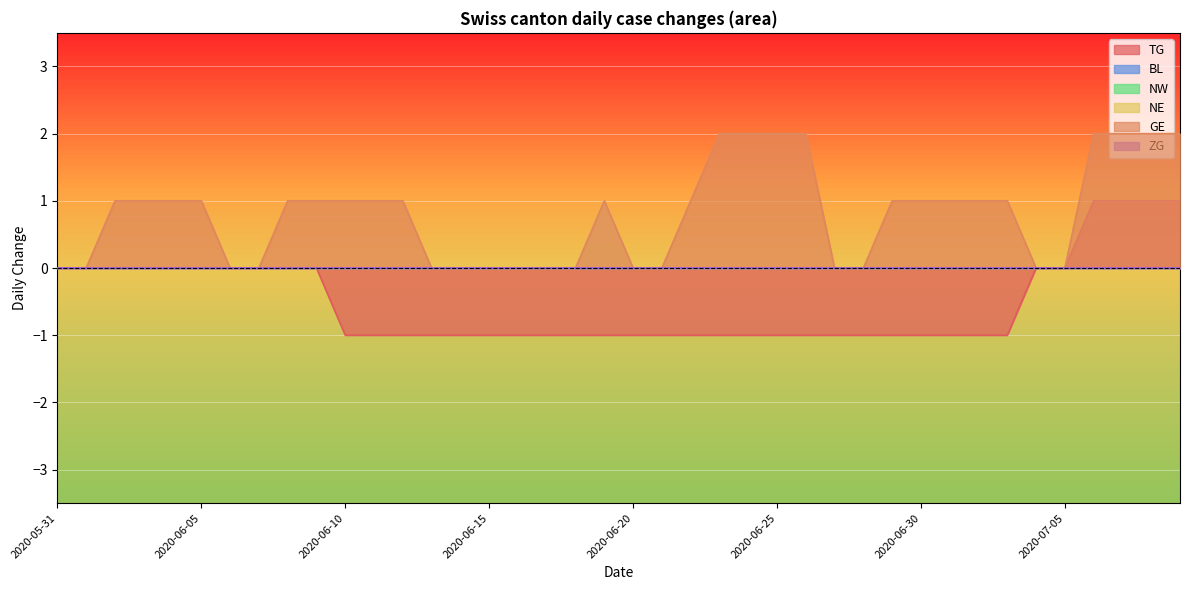

At 2020-06-04, list the series in order from largest to smallest.

GE, TG, NE